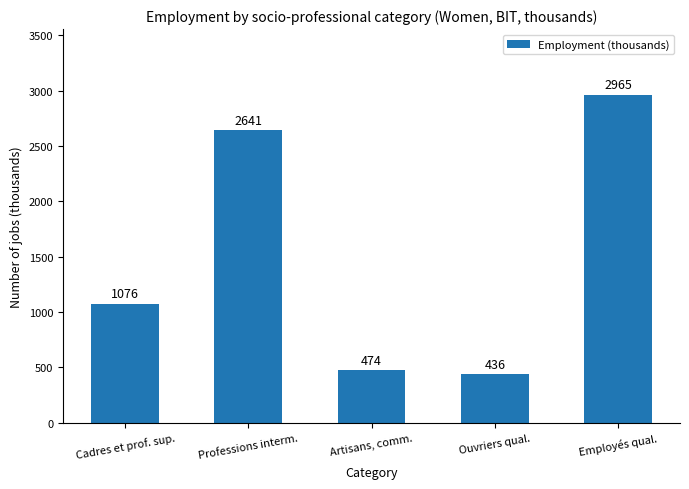

The chart shows a value of 190 at Artisans, comm.. True or false?

False